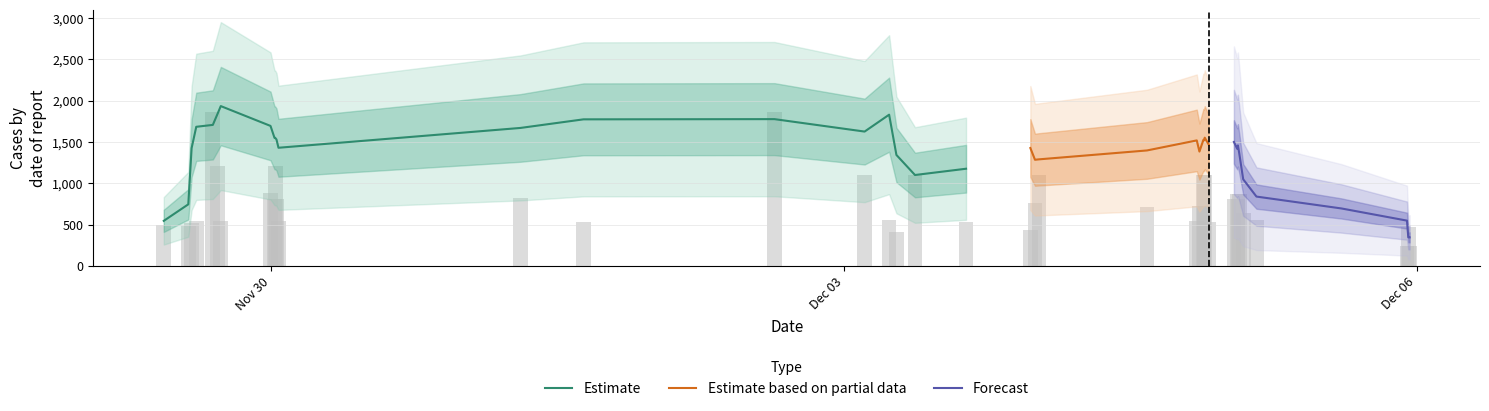

Does the chart contain any negative values?

No